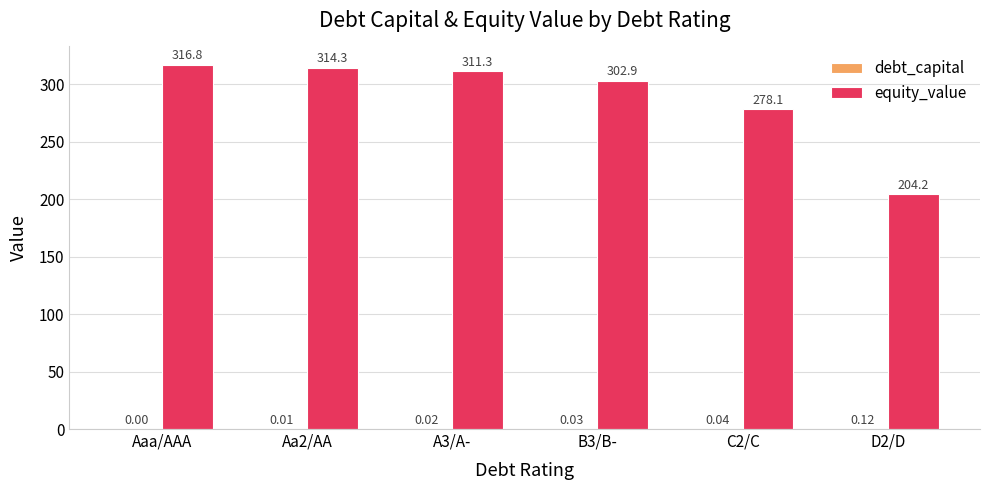

At which label does equity_value first exceed 311?

Aaa/AAA